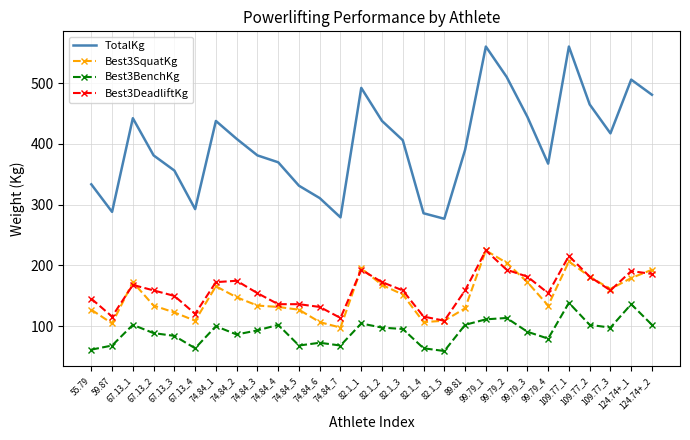

At which label does Best3DeadliftKg first exceed 158?

67.13_1